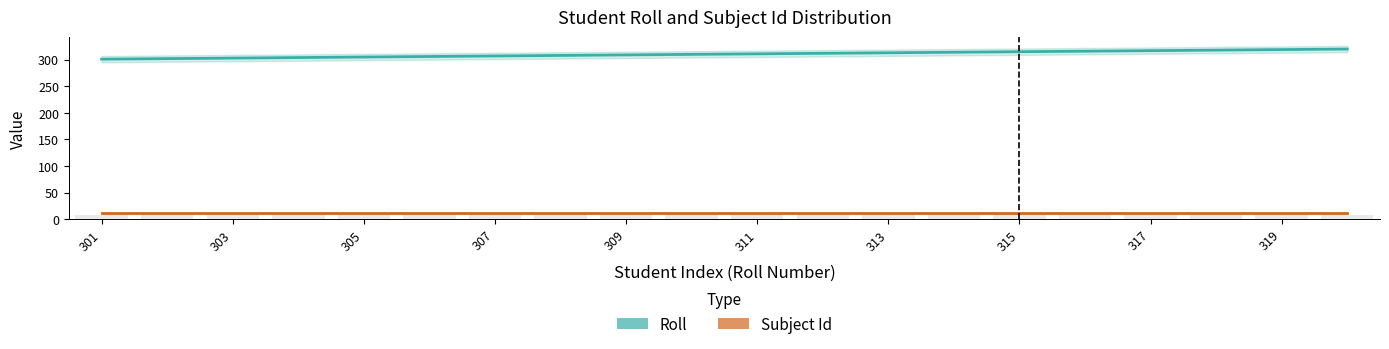

What is the difference between the highest and lowest values at 307?

293